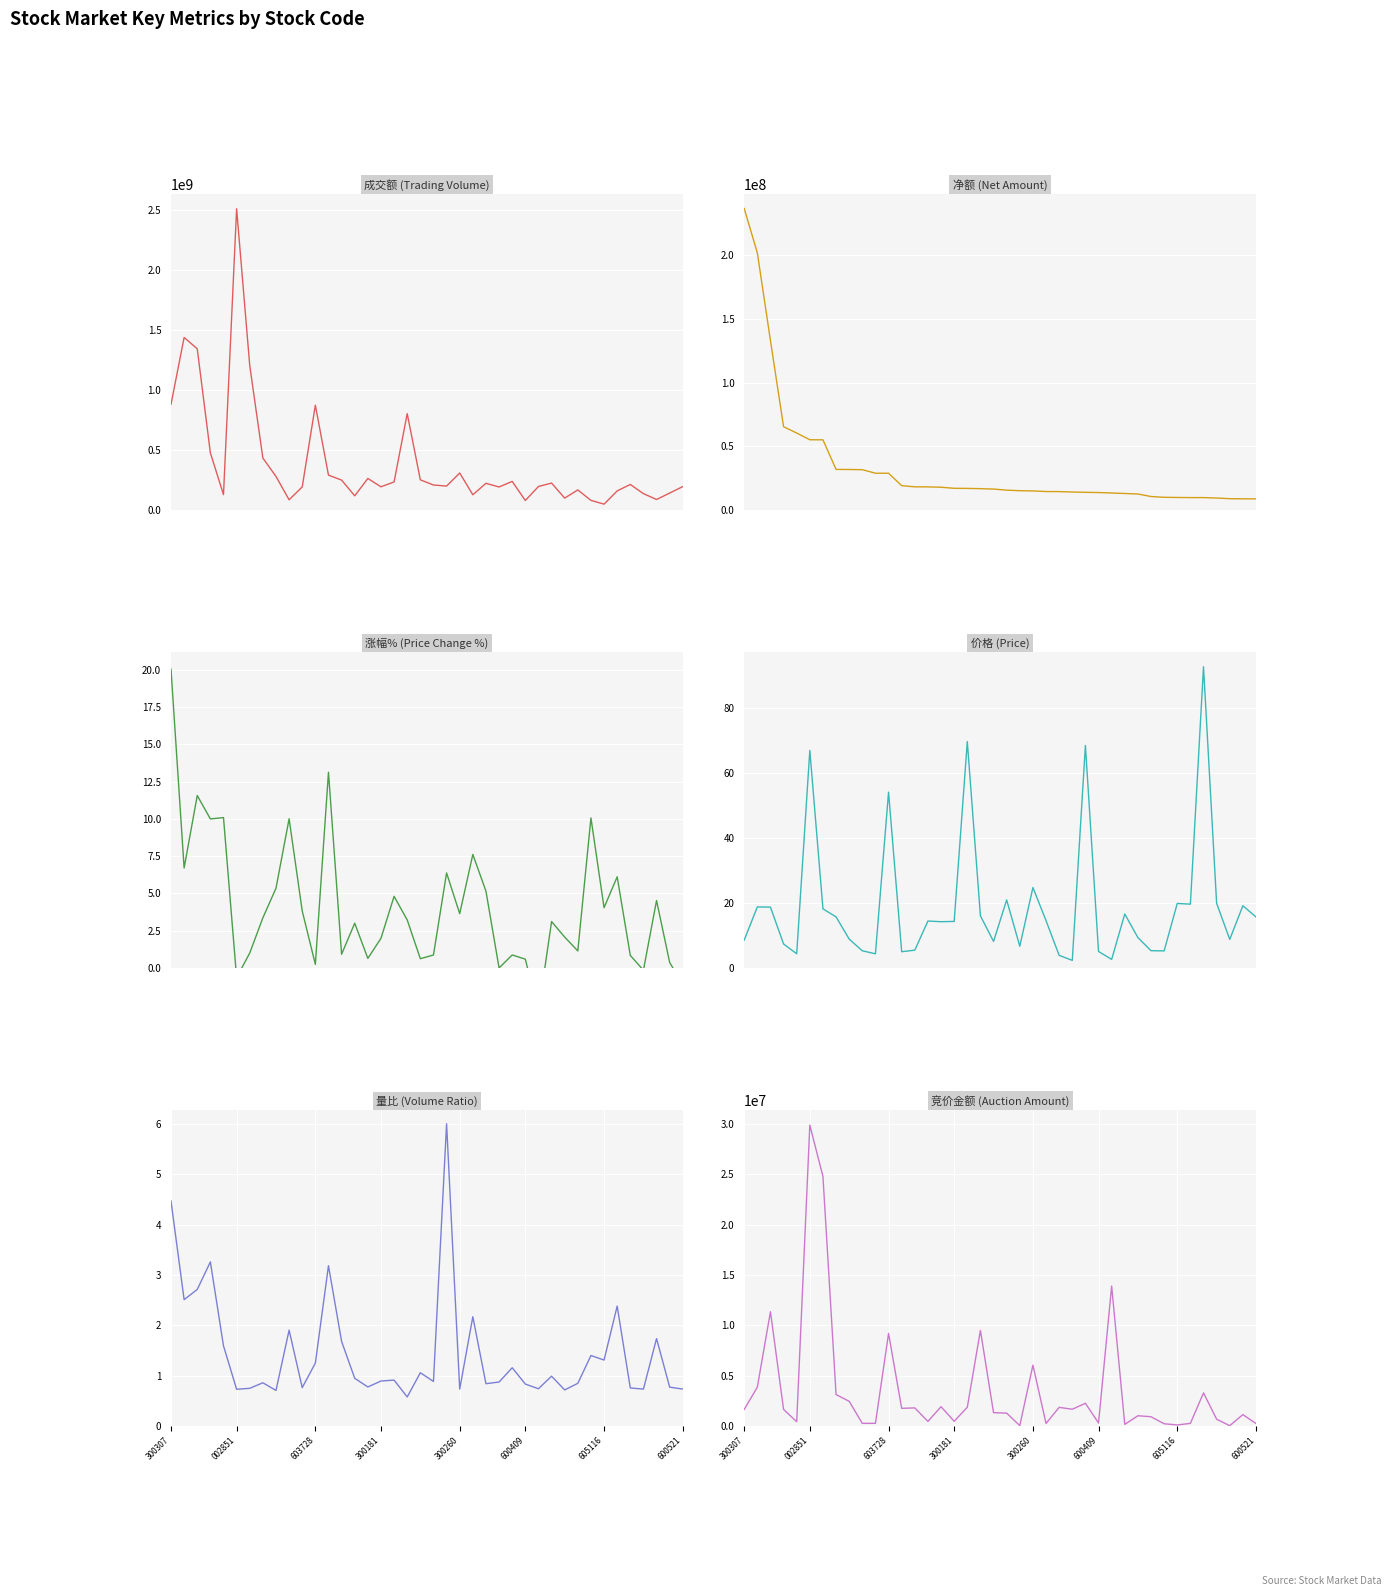

True or false: 竞价金额 has more than 0 points higher than both neighbors.

True